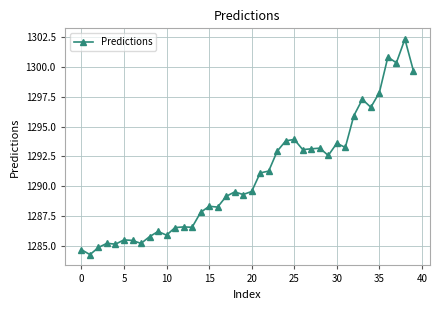

What is the average value?

1290.8